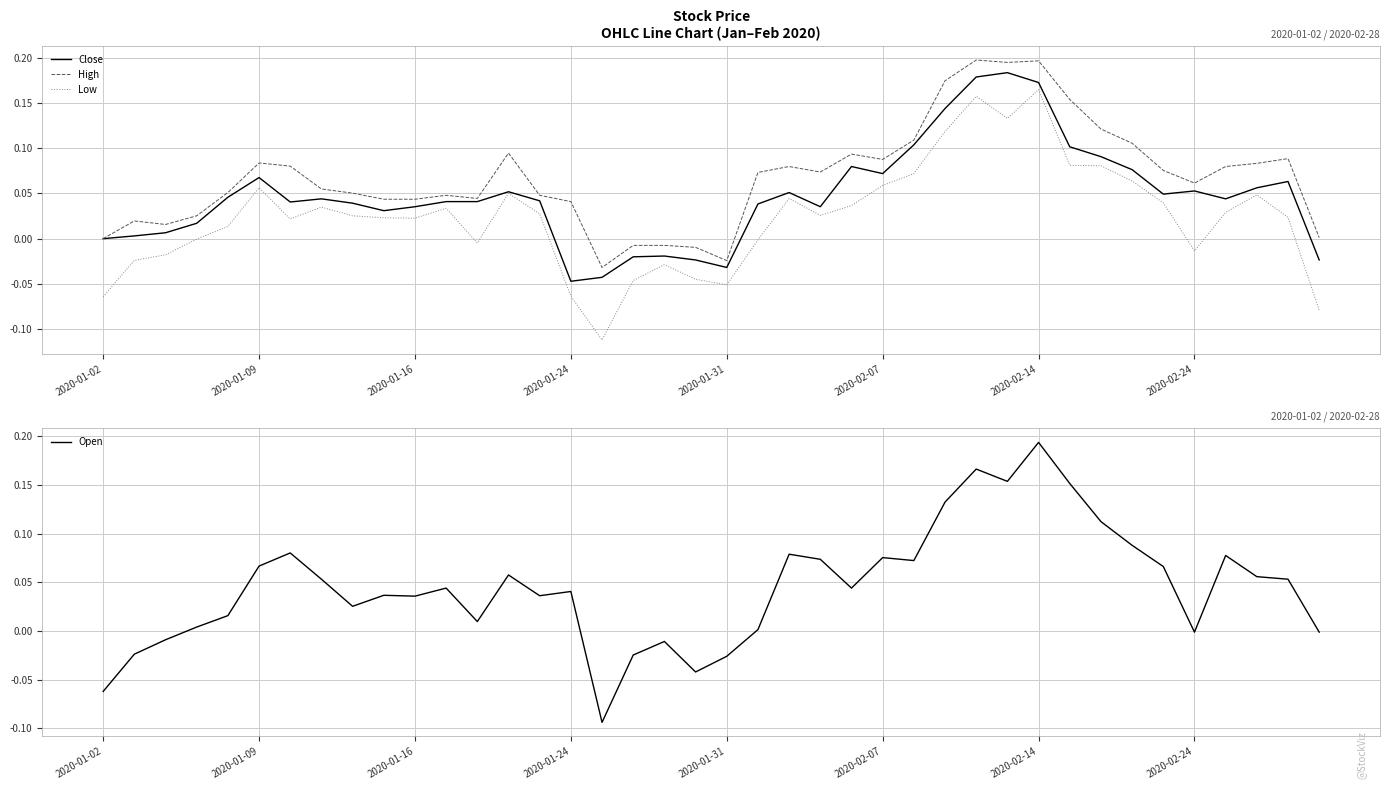

The High series shows 0.1 at 2020-01-24. True or false?

False